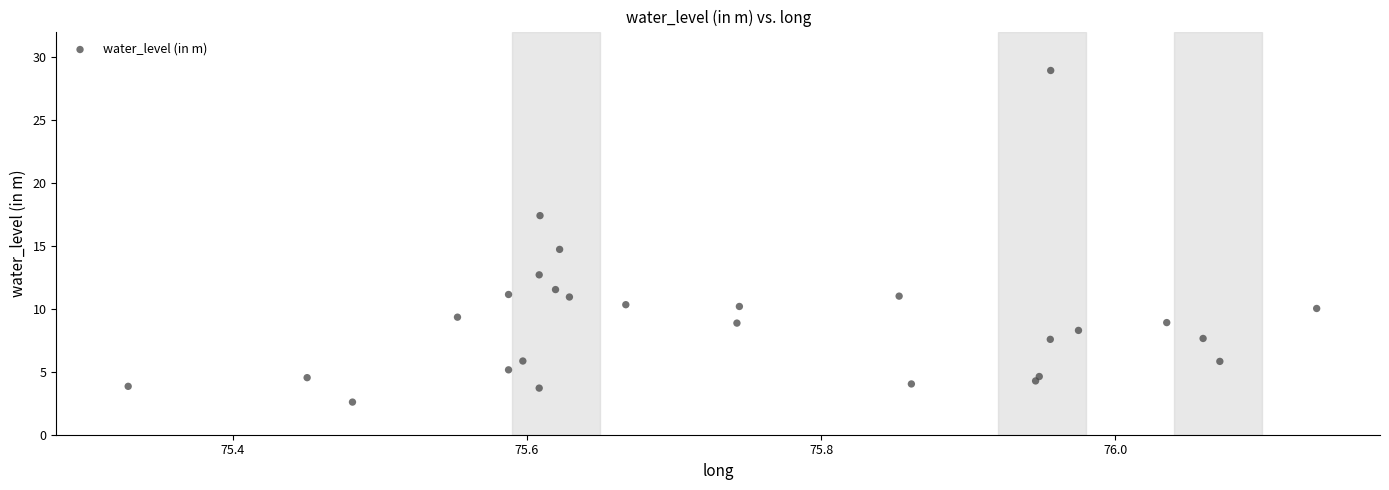

What is the range of X values (max minus min)?

0.8